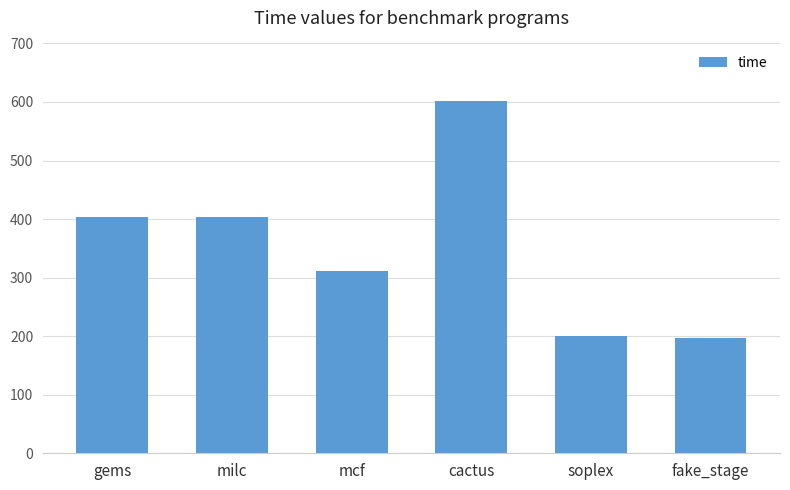

What value does the data have at gems?

403